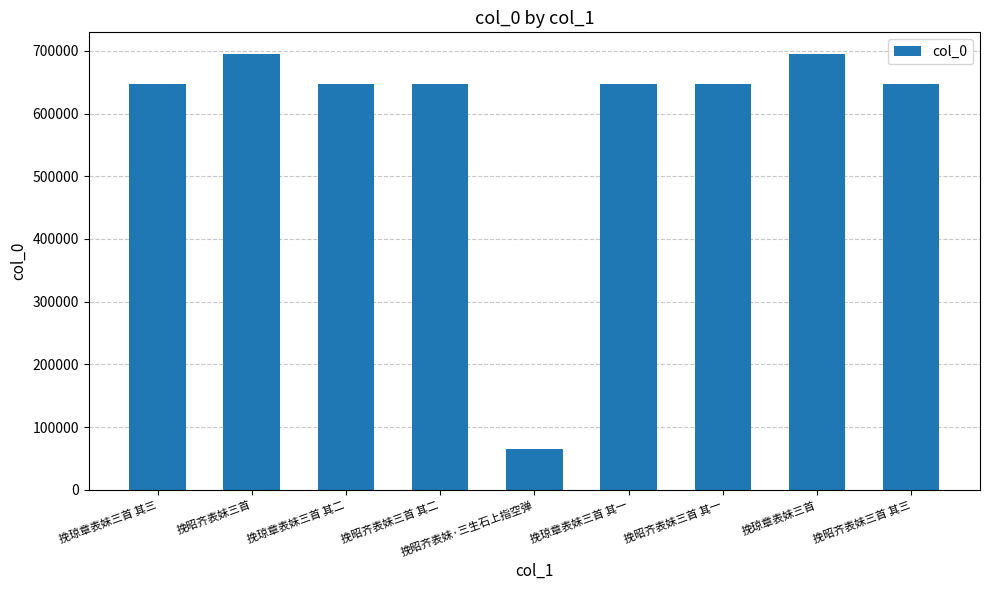

What value does the data have at 挽琼章表妹三首 其三, to the nearest 100?

647100